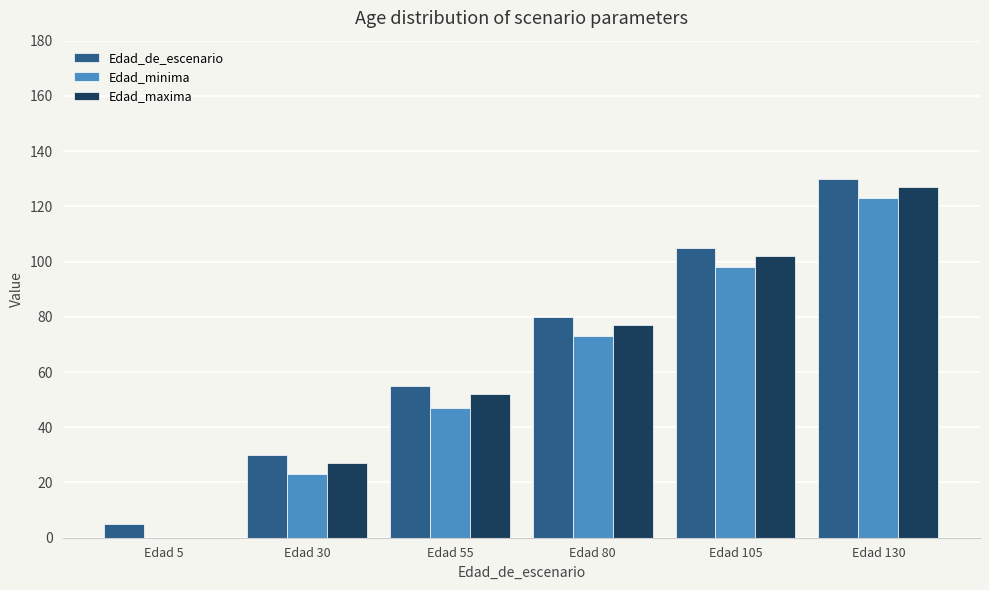

What is the average value of the Edad_maxima series?

64